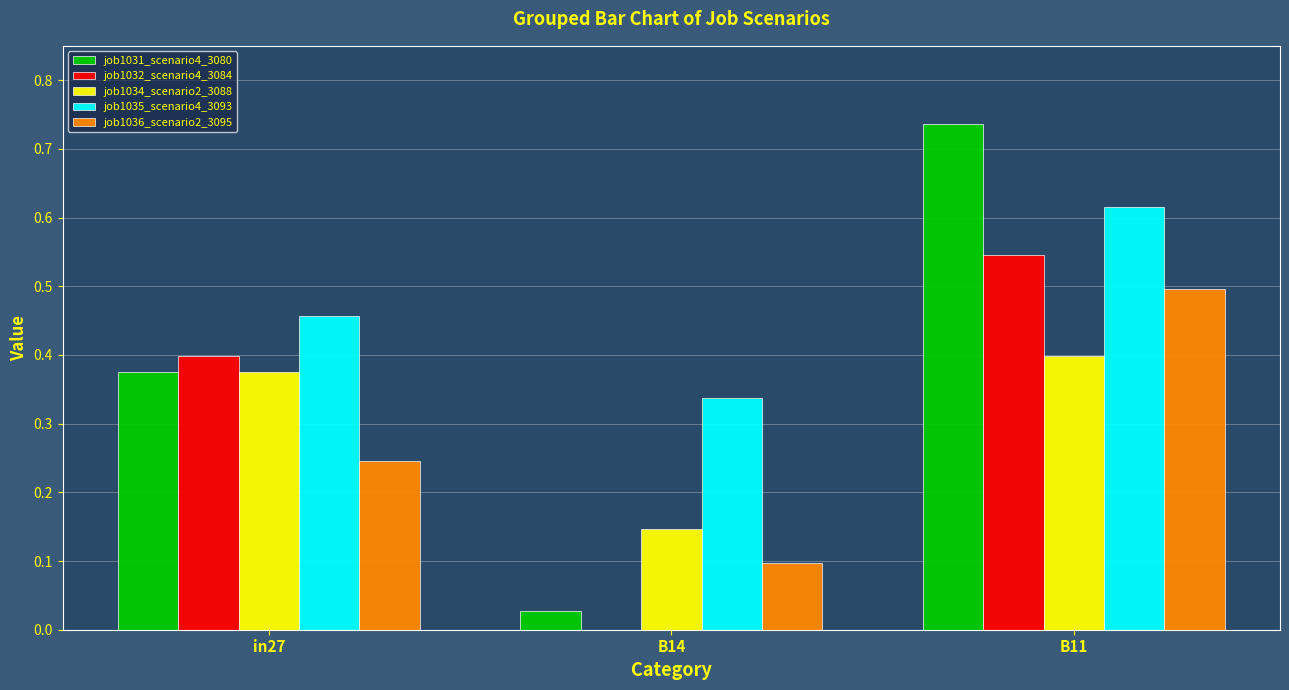

What is the total value across all series at B11?

2.8